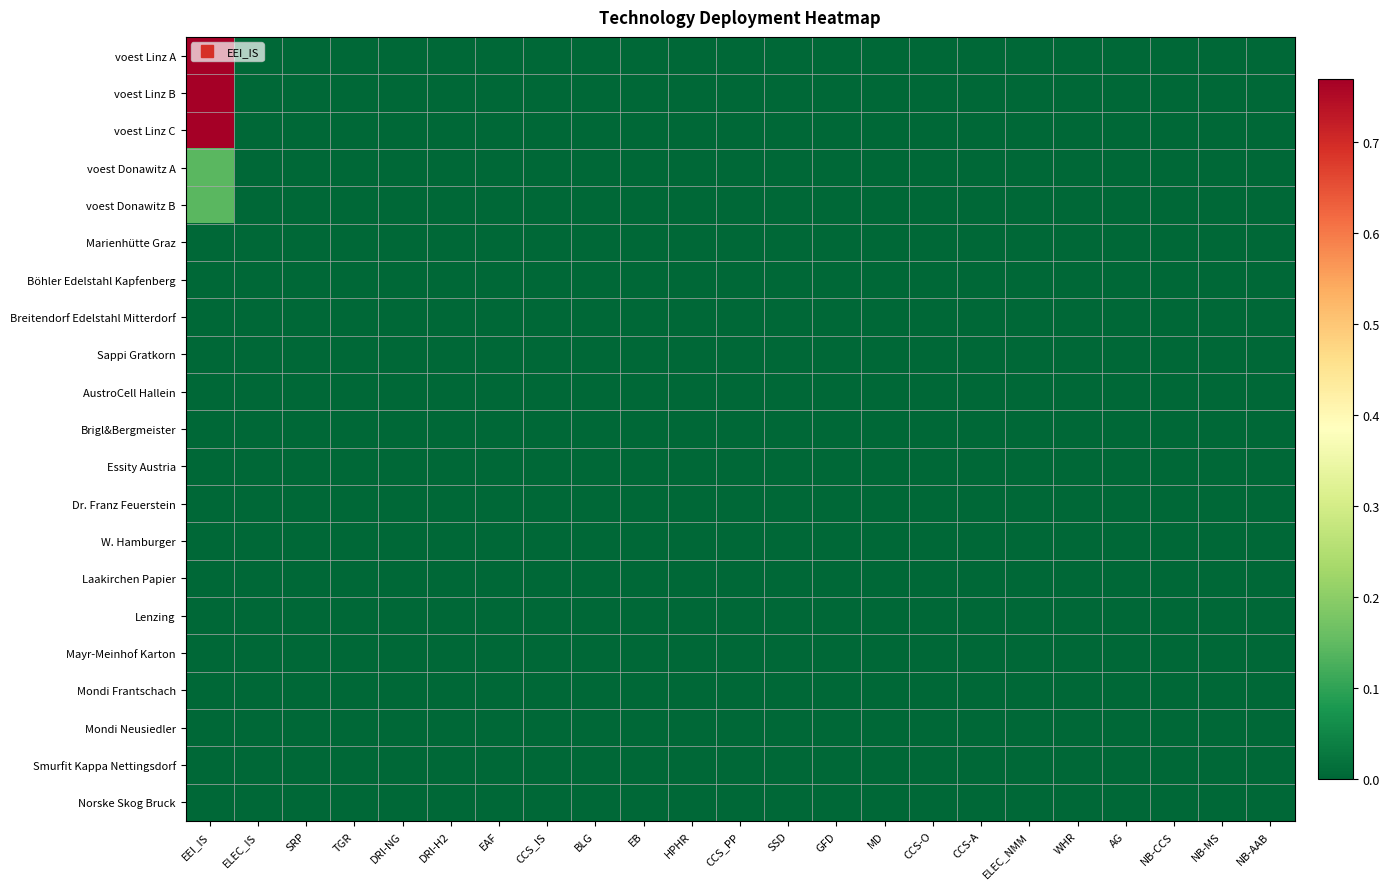

How many data points does each series have?

23